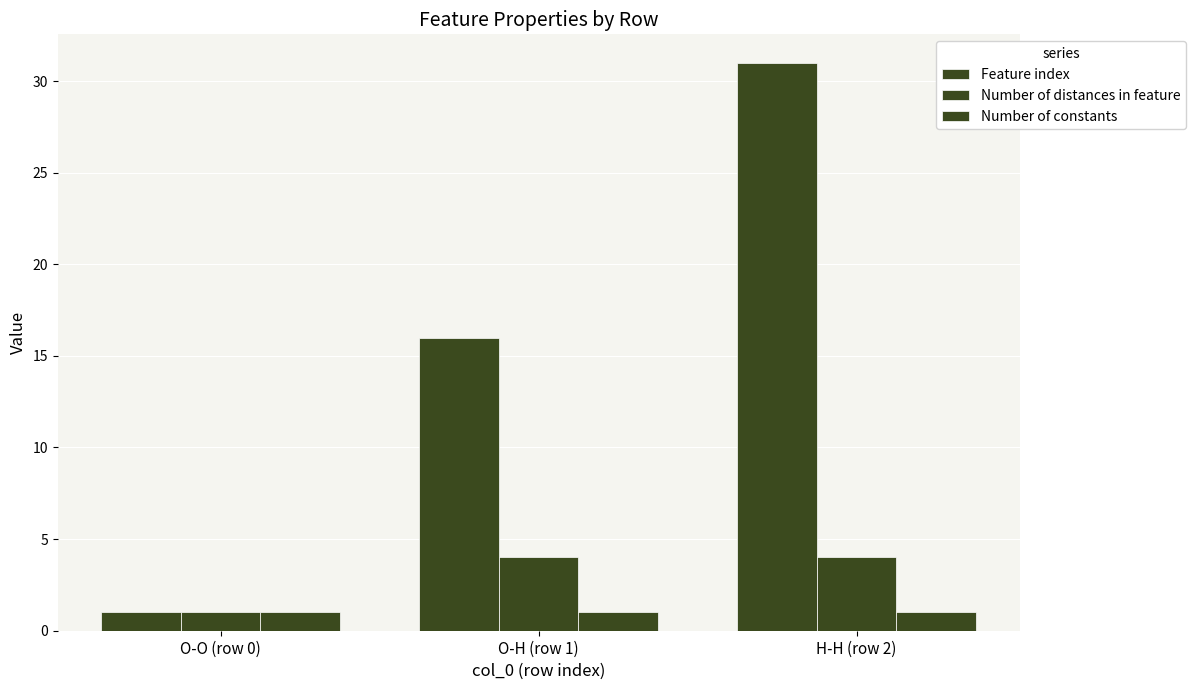

The Feature index series shows 31 at H-H (row 2). True or false?

True